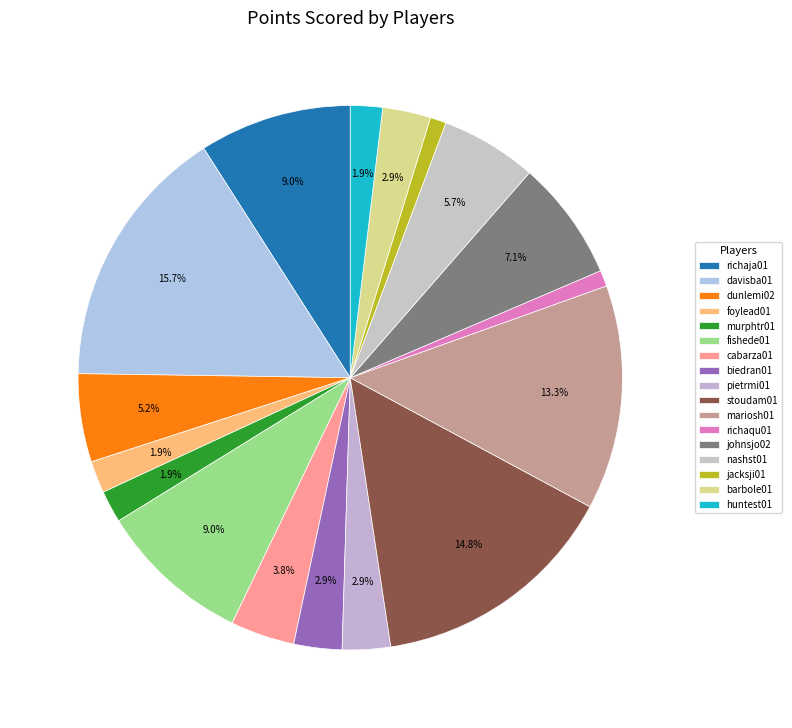

Which slice is the smallest?

richaqu01